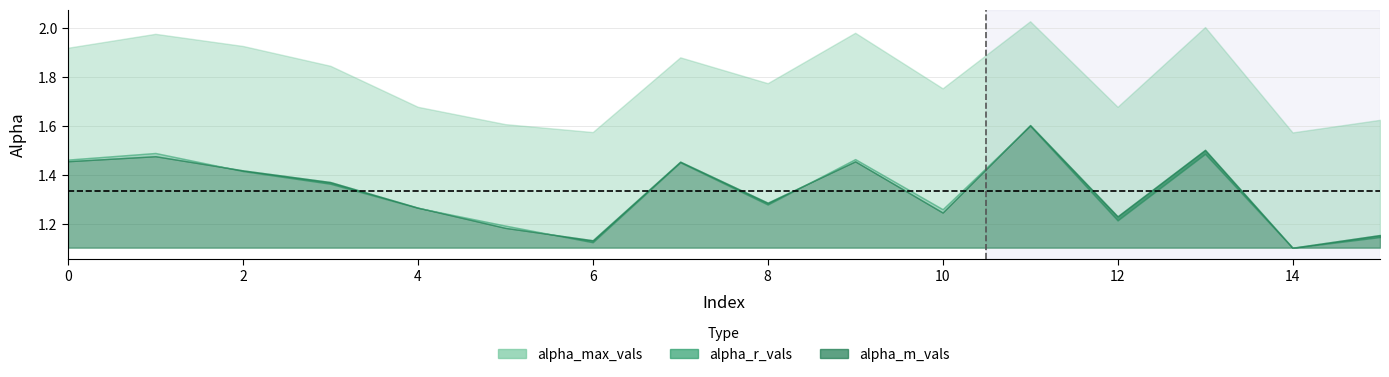

How many interior local valleys does the alpha_m_vals series have?

5